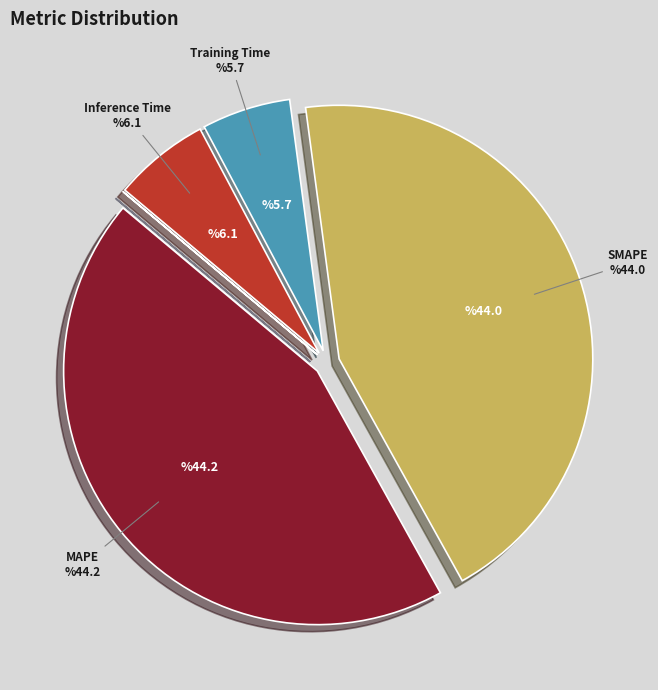

Does any single category account for the majority?

No